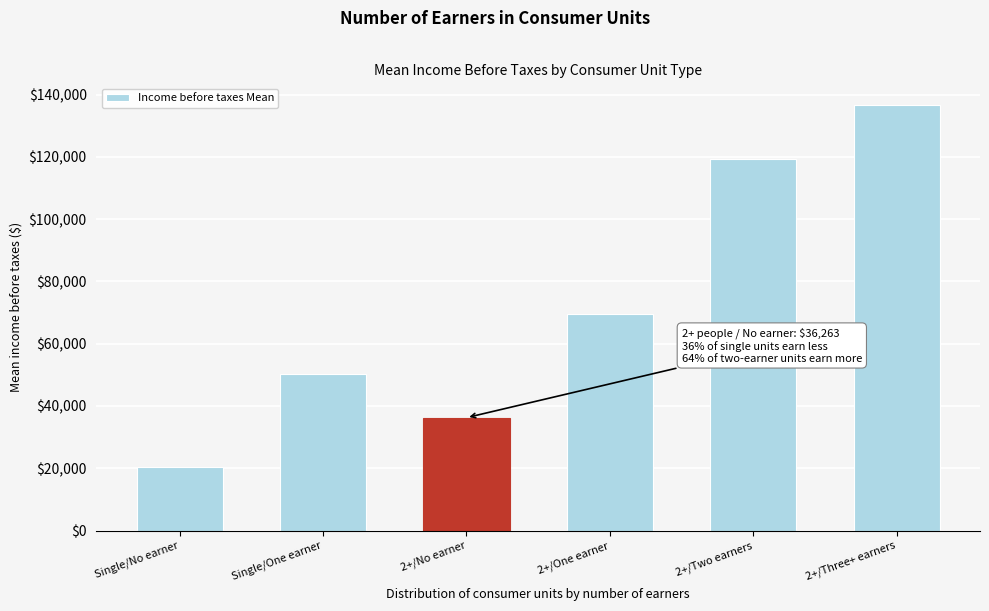

Reading left to right, list all the values displayed in this chart.

Single/No earner=20385	Single/One earner=50437	2+/No earner=36263	2+/One earner=69671	2+/Two earners=119476	2+/Three+ earners=136818